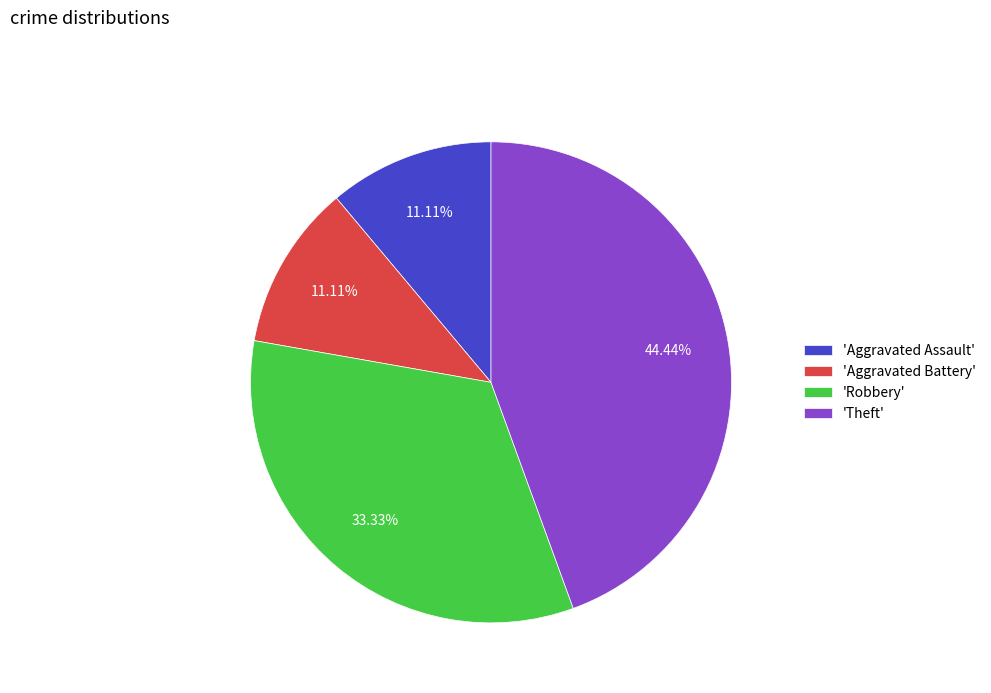

How many segments does this pie chart have?

4